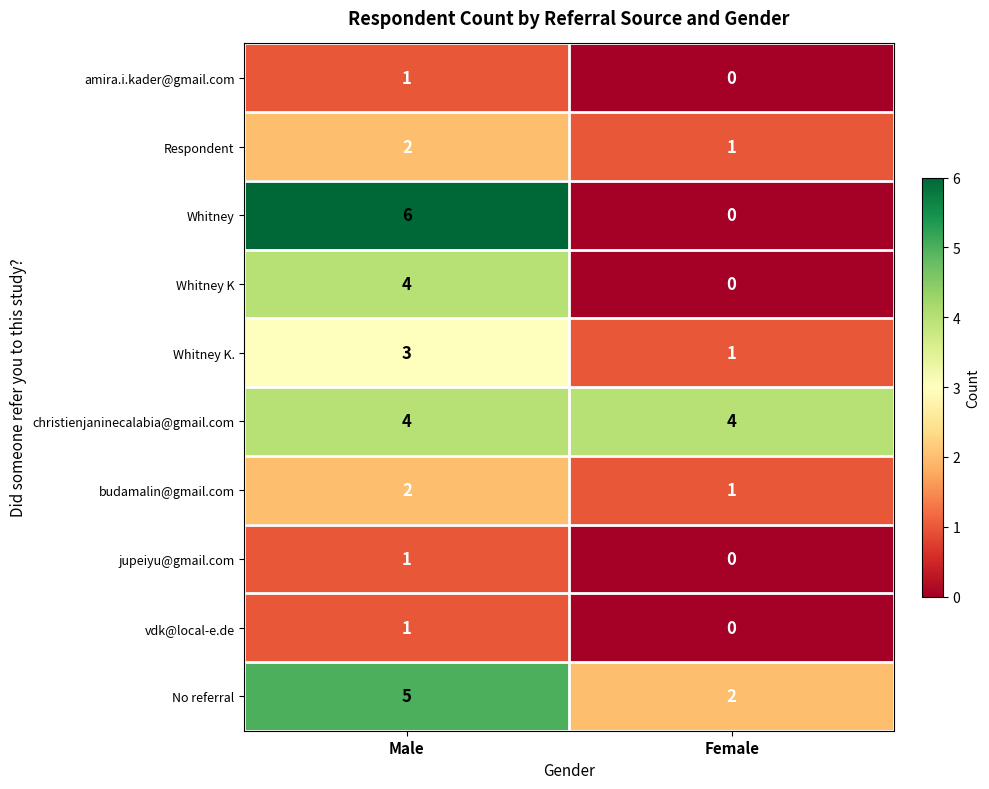

Reading left to right, transcribe all the data shown in this chart.

amira.i.kader@gmail.com: Male=1	Female=0
Respondent: Male=2	Female=1
Whitney: Male=6	Female=0
Whitney K: Male=4	Female=0
Whitney K.: Male=3	Female=1
christienjaninecalabia@gmail.com: Male=4	Female=4
budamalin@gmail.com: Male=2	Female=1
jupeiyu@gmail.com: Male=1	Female=0
vdk@local-e.de: Male=1	Female=0
No referral: Male=5	Female=2